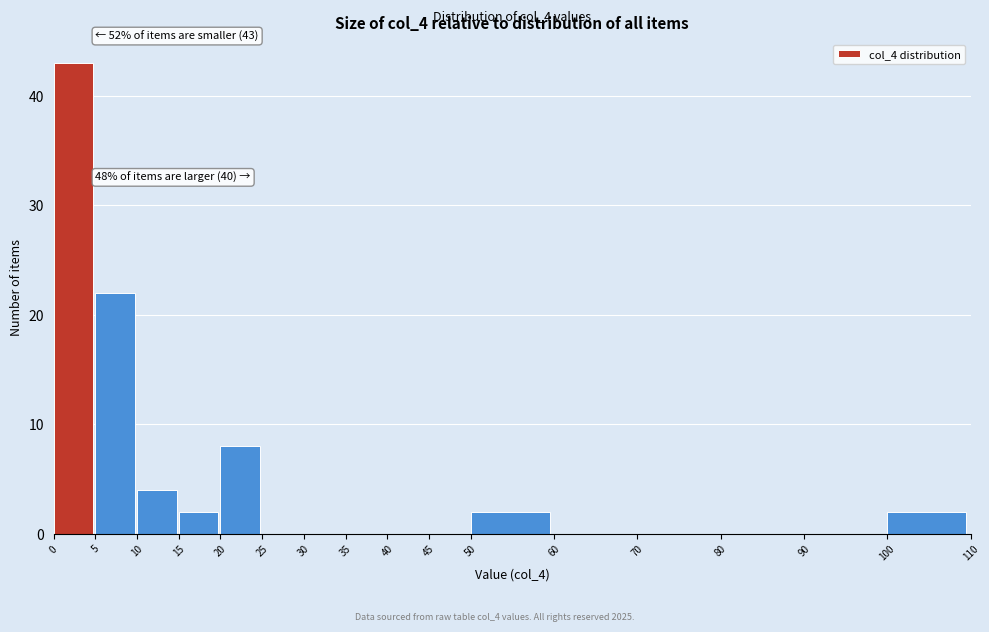

Over which range of the x-axis is the bar tallest?

0 to 5